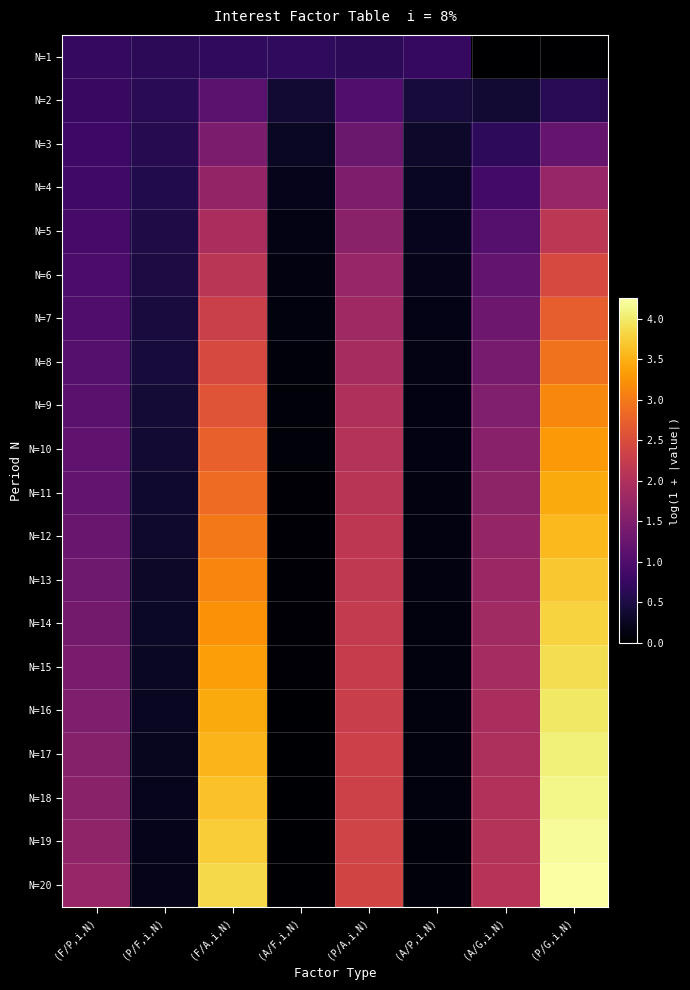

At which category is the sum across all series the highest?

(P/G,i,N)